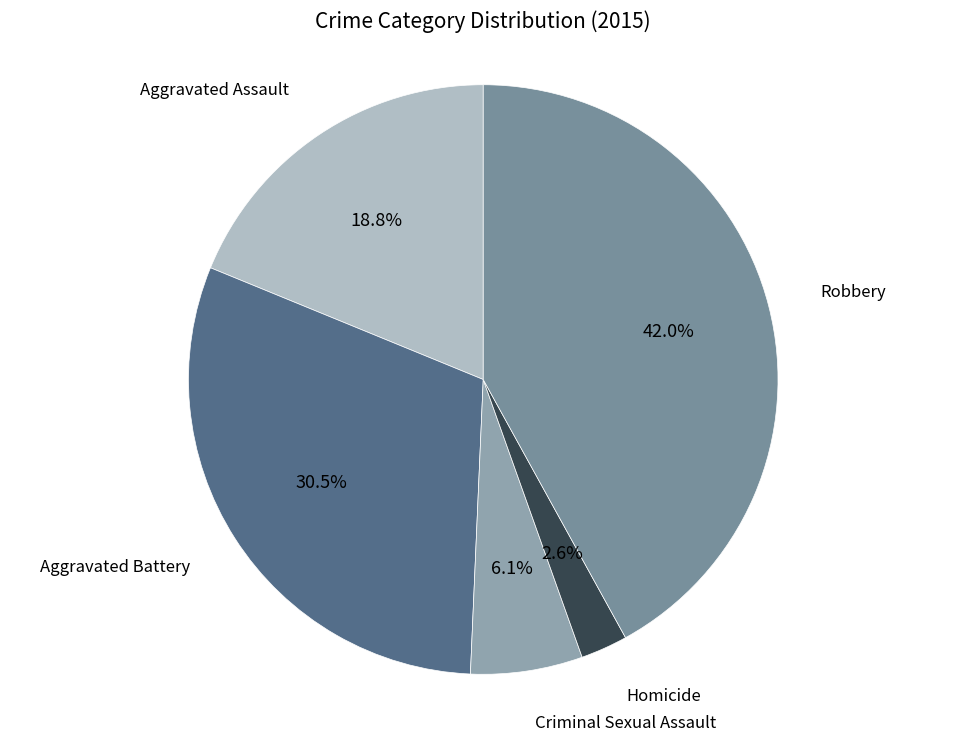

Does any single category account for the majority?

No